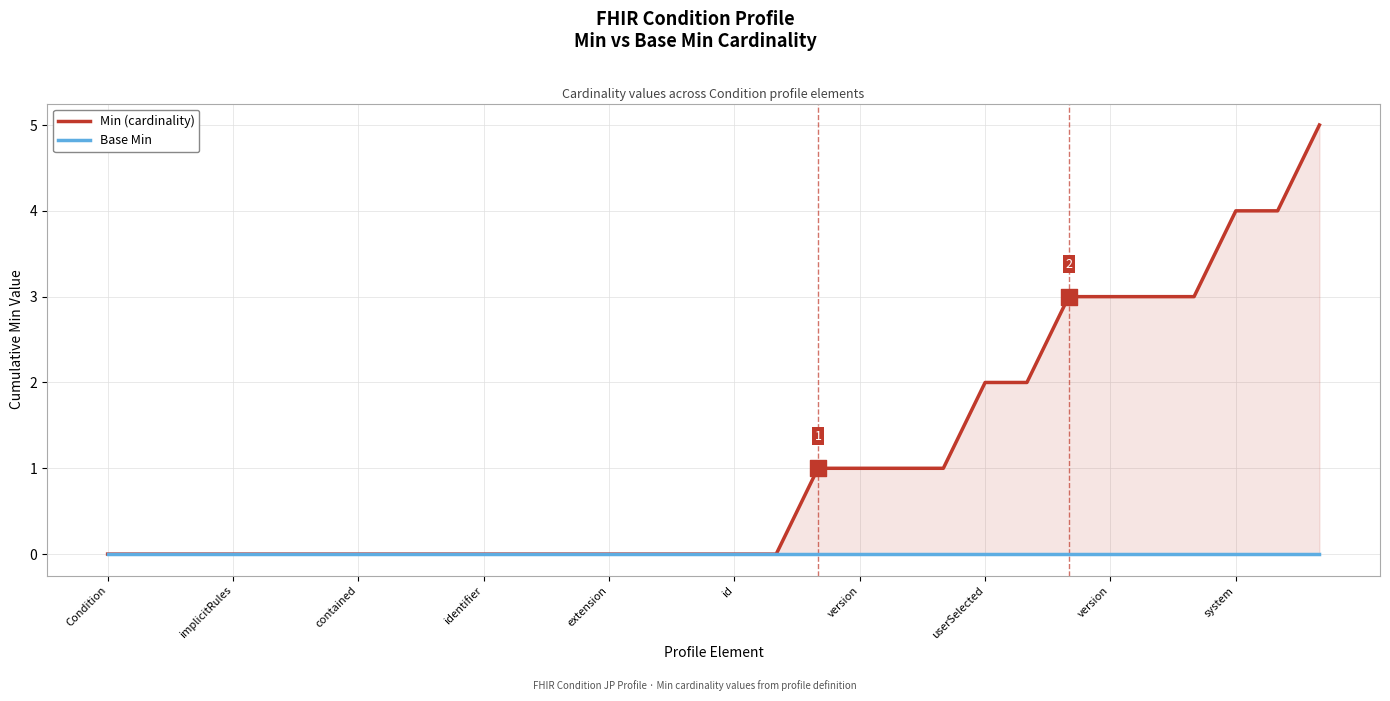

At which category is the sum across all series the highest?

29